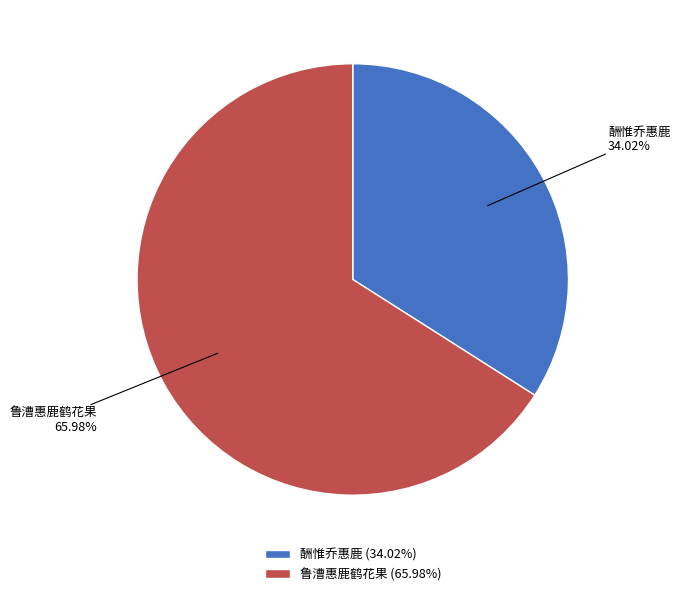

Count the number of slices in the pie.

2